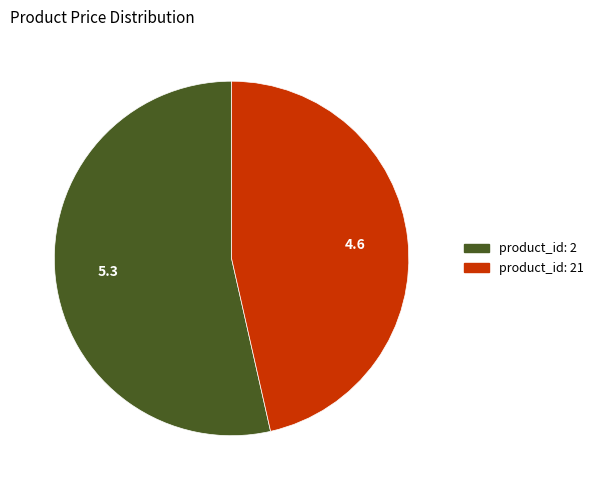

The product_id: 21 slice represents 46% of the pie. True or false?

True